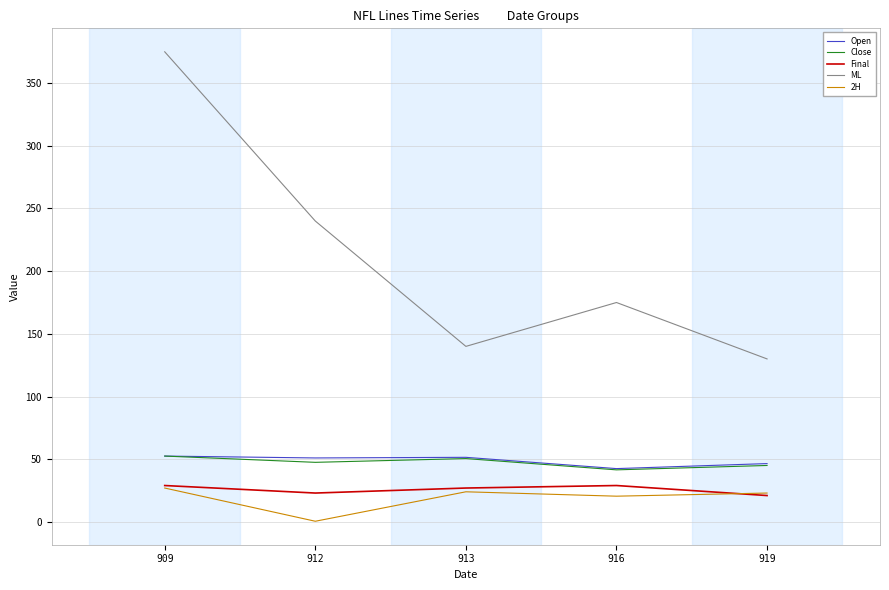

What is the highest value of the ML series?

375.0